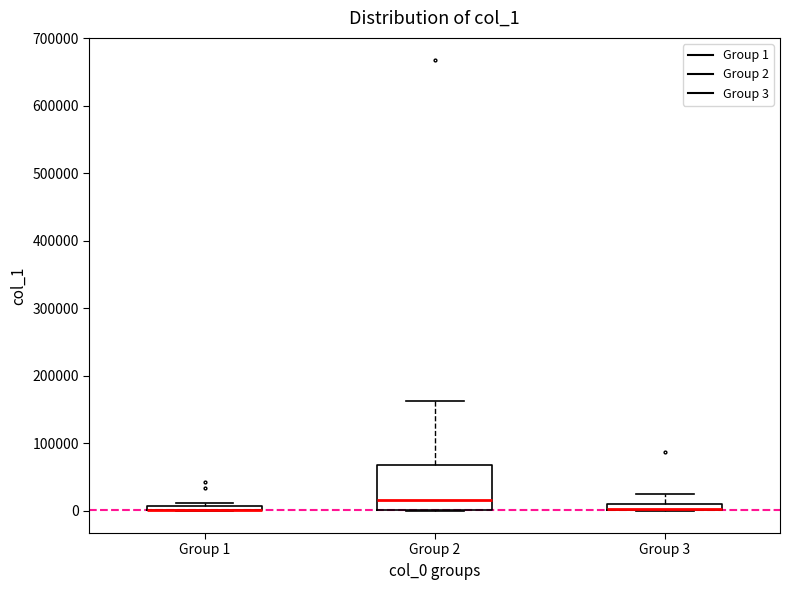

Where is the upper edge of the box for Group 1 on the y-axis? The values are not printed on the chart, so give them approximately, as read against the axis.

10000